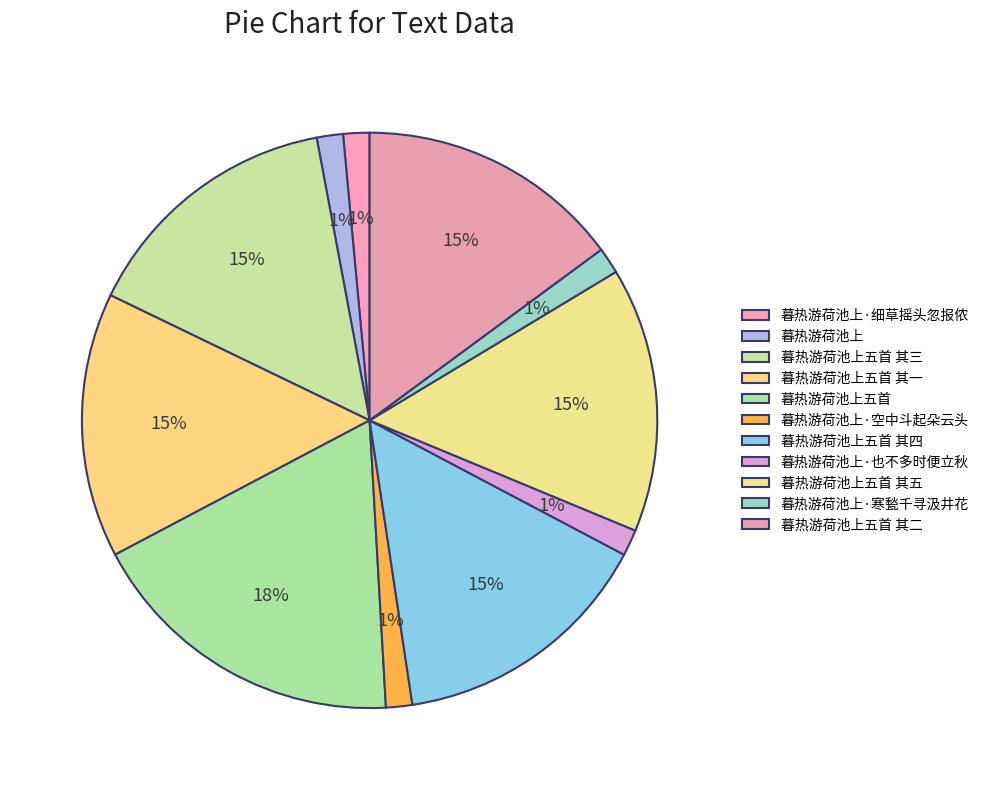

What is the smallest slice in the pie chart?

暮热游荷池上